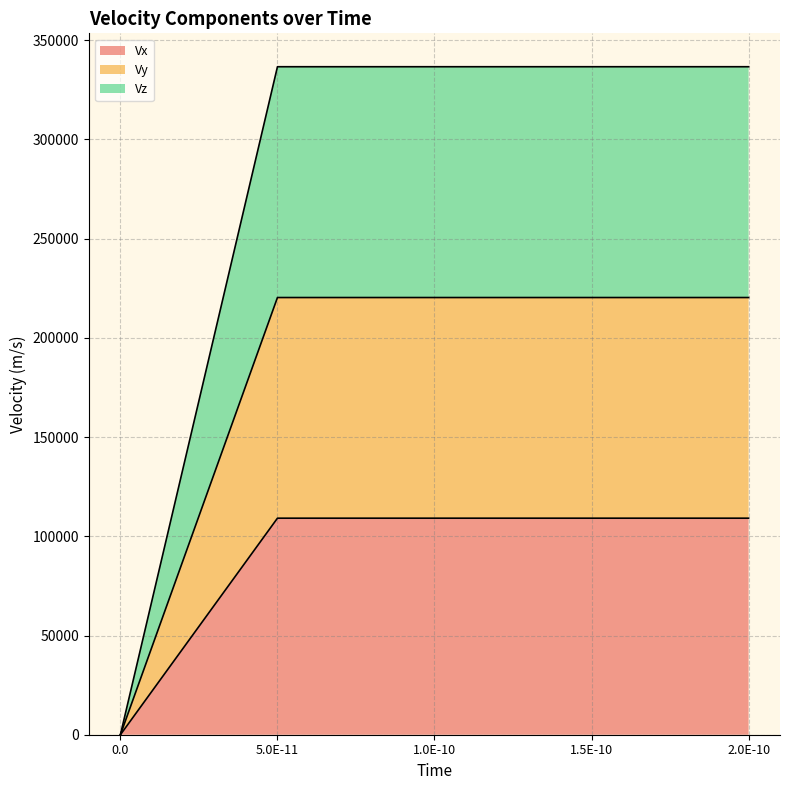

What is the total value across all series at 1.5E-10?

336619.3